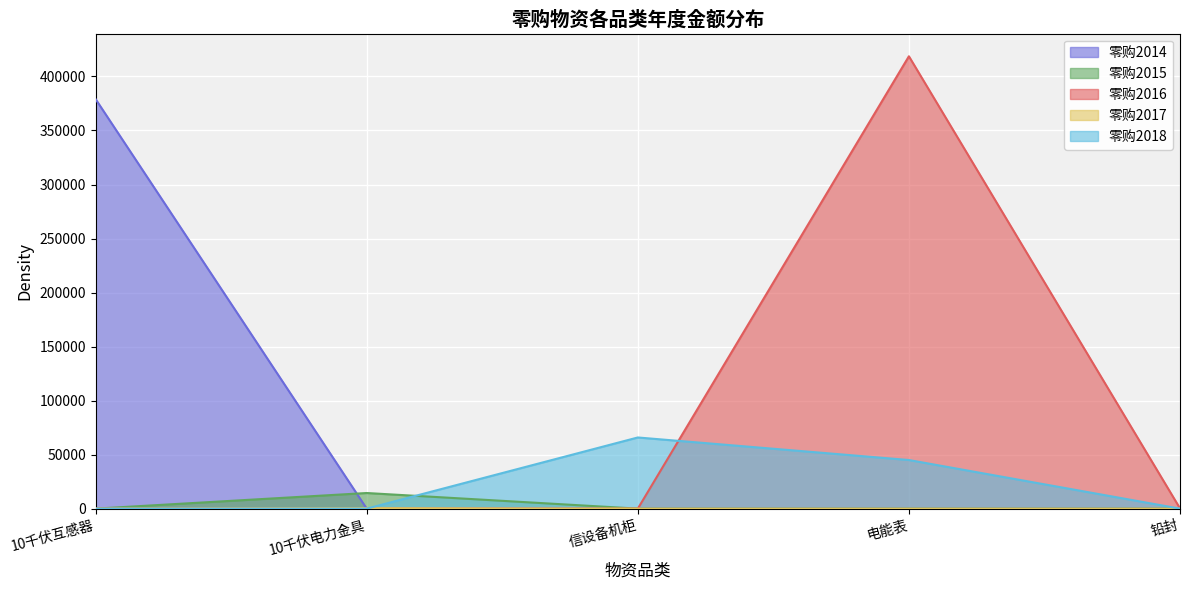

What are all the series names shown in the legend?

零购2014, 零购2015, 零购2016, 零购2017, 零购2018